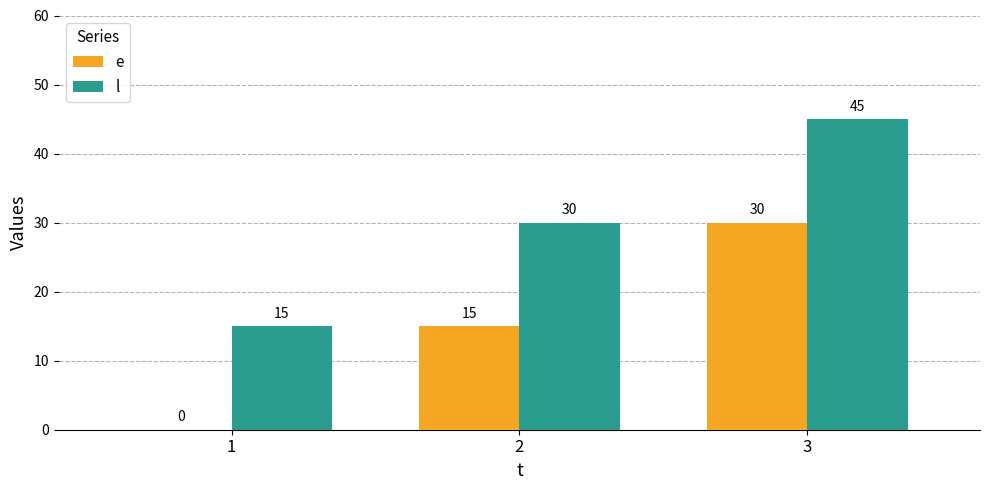

How many groups of bars are there?

3